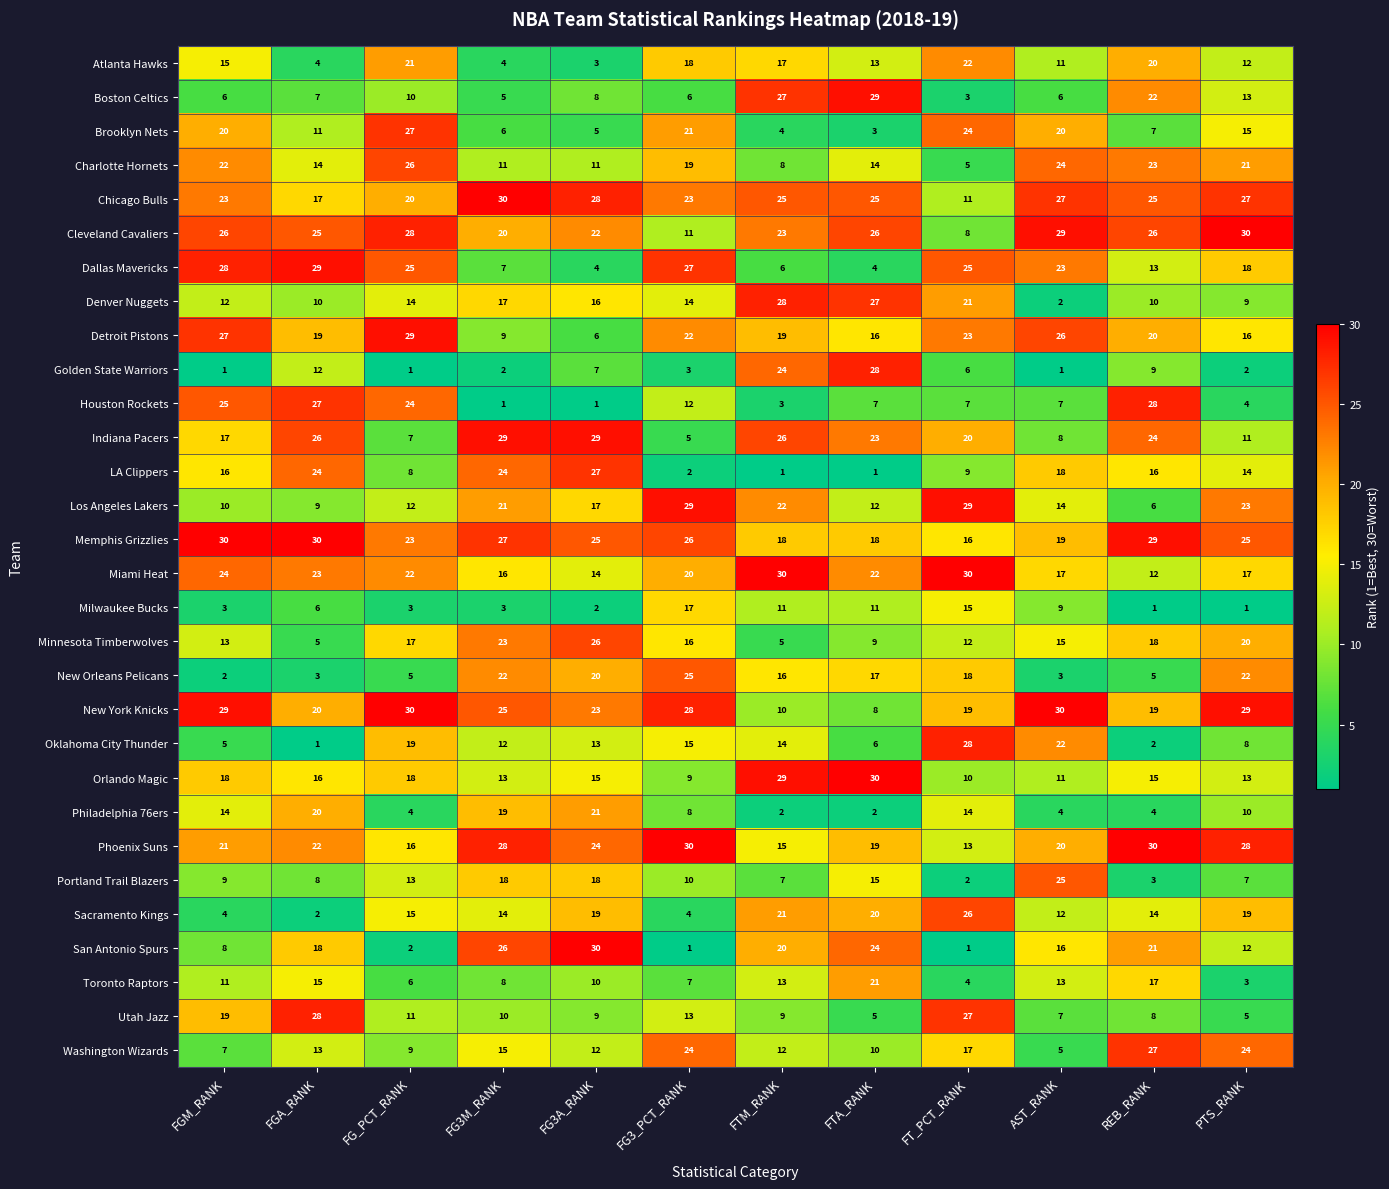

What is the smallest value displayed?

1